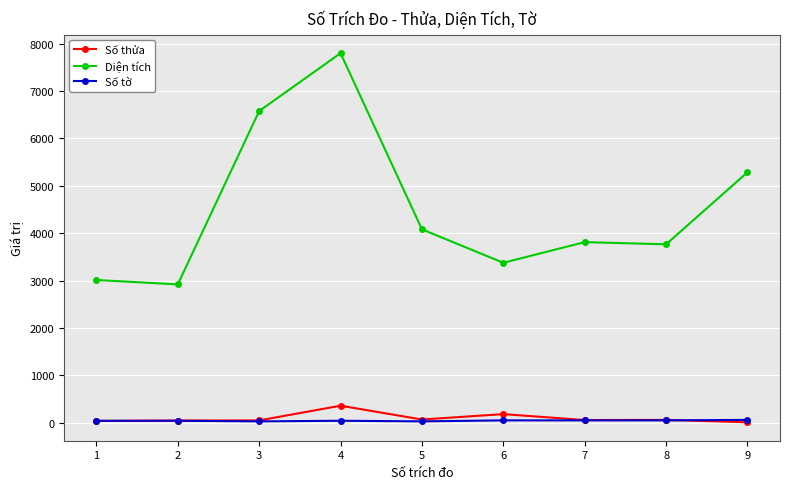

At which category does Diện tích reach its first local peak?

4